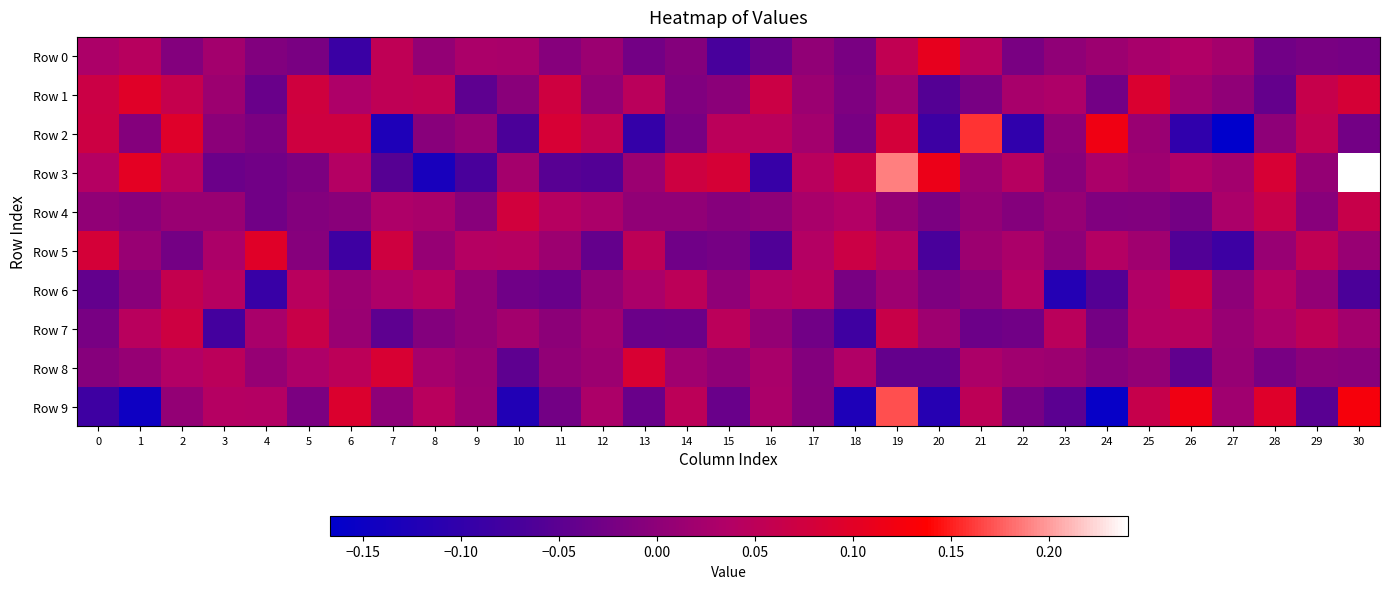

Reading right to left, extract all data points from this chart.

Row 0: 30=-0.0	29=-0.0	28=-0.0	27=0.0	26=0.0	25=0.0	24=0.0	23=0.0	22=-0.0	21=0.0	20=0.1	19=0.1	18=-0.0	17=0.0	16=-0.0	15=-0.1	14=-0.0	13=-0.0	12=0.0	11=-0.0	10=0.0	9=0.0	8=0.0	7=0.1	6=-0.1	5=-0.0	4=-0.0	3=0.0	2=-0.0	1=0.0	0=0.0
Row 1: 30=0.1	29=0.1	28=-0.0	27=0.0	26=0.0	25=0.1	24=-0.0	23=0.0	22=0.0	21=-0.0	20=-0.1	19=0.0	18=-0.0	17=0.0	16=0.1	15=-0.0	14=-0.0	13=0.0	12=0.0	11=0.1	10=-0.0	9=-0.0	8=0.1	7=0.1	6=0.0	5=0.1	4=-0.0	3=0.0	2=0.1	1=0.1	0=0.1
Row 2: 30=-0.0	29=0.1	28=0.0	27=-0.2	26=-0.1	25=0.0	24=0.1	23=0.0	22=-0.1	21=0.2	20=-0.1	19=0.1	18=-0.0	17=0.0	16=0.0	15=0.0	14=-0.0	13=-0.1	12=0.1	11=0.1	10=-0.1	9=0.0	8=-0.0	7=-0.1	6=0.1	5=0.1	4=-0.0	3=-0.0	2=0.1	1=-0.0	0=0.1
Row 3: 30=0.2	29=0.0	28=0.1	27=0.0	26=0.0	25=0.0	24=0.0	23=-0.0	22=0.0	21=0.0	20=0.1	19=0.2	18=0.1	17=0.0	16=-0.1	15=0.1	14=0.1	13=0.0	12=-0.1	11=-0.1	10=0.0	9=-0.1	8=-0.1	7=-0.1	6=0.0	5=-0.0	4=-0.0	3=-0.0	2=0.0	1=0.1	0=0.0
Row 4: 30=0.1	29=-0.0	28=0.1	27=0.0	26=-0.0	25=-0.0	24=-0.0	23=0.0	22=-0.0	21=0.0	20=-0.0	19=0.0	18=0.0	17=0.0	16=0.0	15=-0.0	14=0.0	13=0.0	12=0.0	11=0.0	10=0.1	9=-0.0	8=0.0	7=0.0	6=-0.0	5=-0.0	4=-0.0	3=0.0	2=0.0	1=-0.0	0=0.0
Row 5: 30=0.0	29=0.1	28=0.0	27=-0.1	26=-0.1	25=0.0	24=0.0	23=0.0	22=0.0	21=0.0	20=-0.1	19=0.0	18=0.1	17=0.0	16=-0.1	15=-0.0	14=-0.0	13=0.1	12=-0.0	11=0.0	10=0.0	9=0.0	8=0.0	7=0.1	6=-0.1	5=-0.0	4=0.1	3=0.0	2=-0.0	1=0.0	0=0.1
Row 6: 30=-0.1	29=0.0	28=0.0	27=0.0	26=0.1	25=0.0	24=-0.1	23=-0.1	22=0.0	21=-0.0	20=-0.0	19=0.0	18=-0.0	17=0.0	16=0.0	15=0.0	14=0.1	13=0.0	12=0.0	11=-0.0	10=-0.0	9=0.0	8=0.0	7=0.0	6=0.0	5=0.0	4=-0.1	3=0.0	2=0.1	1=-0.0	0=-0.0
Row 7: 30=0.0	29=0.1	28=0.0	27=0.0	26=0.0	25=0.0	24=-0.0	23=0.0	22=-0.0	21=-0.0	20=0.0	19=0.1	18=-0.1	17=-0.0	16=0.0	15=0.0	14=-0.0	13=-0.0	12=0.0	11=-0.0	10=0.0	9=0.0	8=-0.0	7=-0.0	6=0.0	5=0.1	4=0.0	3=-0.1	2=0.1	1=0.0	0=-0.0
Row 8: 30=-0.0	29=-0.0	28=-0.0	27=0.0	26=-0.0	25=0.0	24=-0.0	23=0.0	22=0.0	21=0.0	20=-0.0	19=-0.0	18=0.0	17=-0.0	16=0.0	15=0.0	14=0.0	13=0.1	12=0.0	11=0.0	10=-0.0	9=0.0	8=0.0	7=0.1	6=0.0	5=0.0	4=0.0	3=0.0	2=0.0	1=0.0	0=-0.0
Row 9: 30=0.1	29=-0.1	28=0.1	27=0.0	26=0.1	25=0.1	24=-0.2	23=-0.1	22=-0.0	21=0.1	20=-0.1	19=0.2	18=-0.1	17=-0.0	16=0.0	15=-0.0	14=0.0	13=-0.0	12=0.0	11=-0.0	10=-0.1	9=0.0	8=0.0	7=0.0	6=0.1	5=-0.0	4=0.0	3=0.0	2=0.0	1=-0.1	0=-0.1